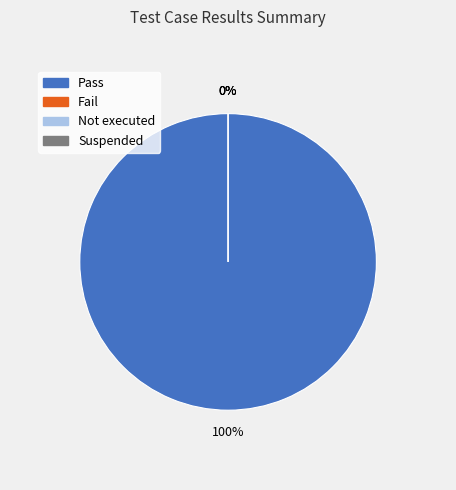

Is there a majority slice in this chart?

Yes